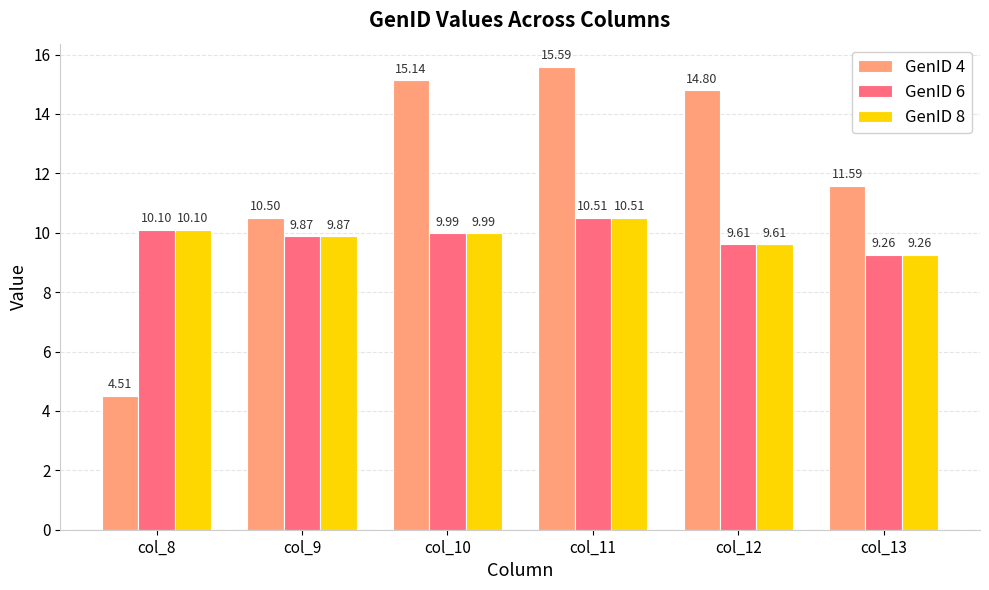

What is the maximum value shown in the chart?

15.6